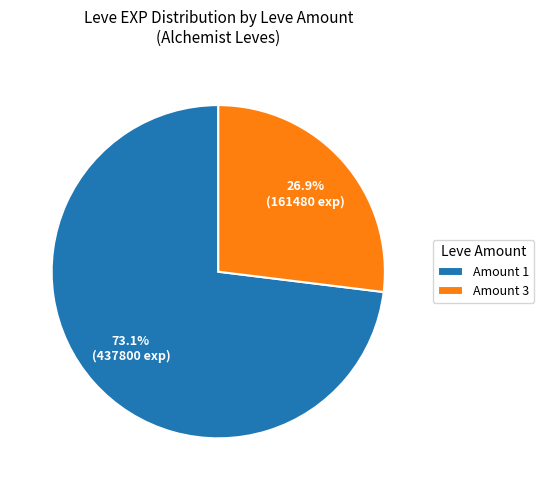

Rank the categories by value from lowest to highest.

Amount 3, Amount 1